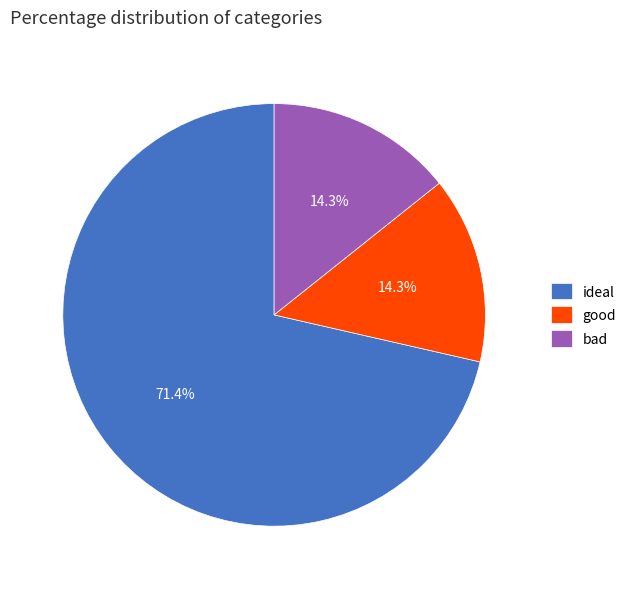

How many slices are in this pie chart?

3